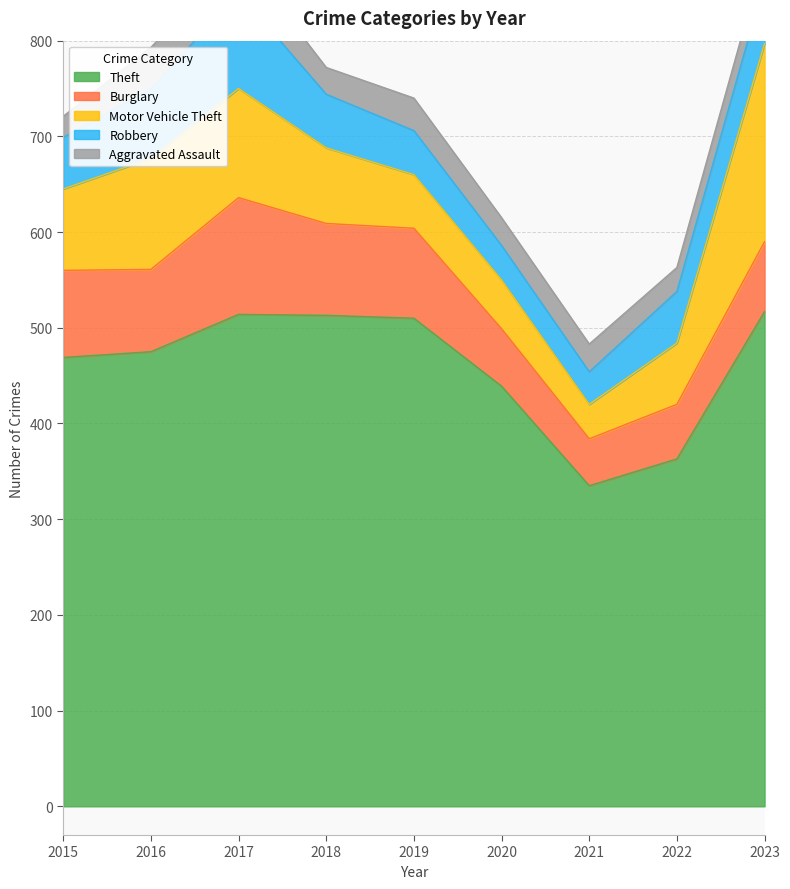

What are all the series names shown in the legend?

Theft, Burglary, Motor Vehicle Theft, Robbery, Aggravated Assault